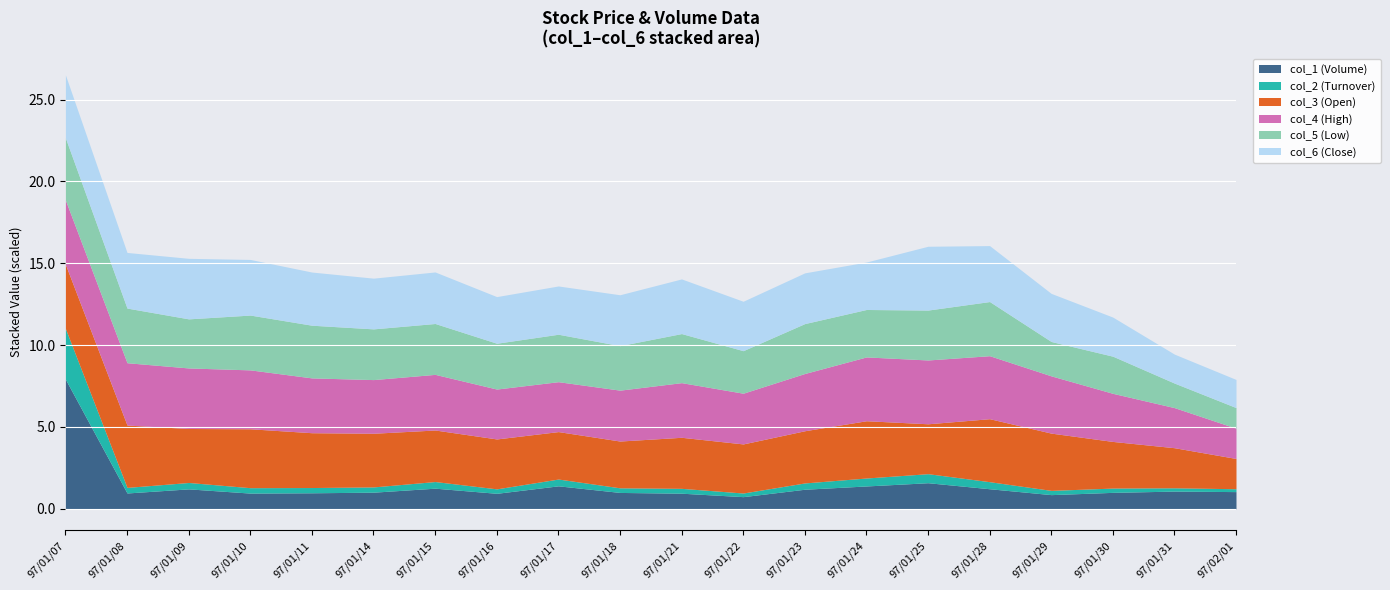

What position from the left is 97/01/08?

2